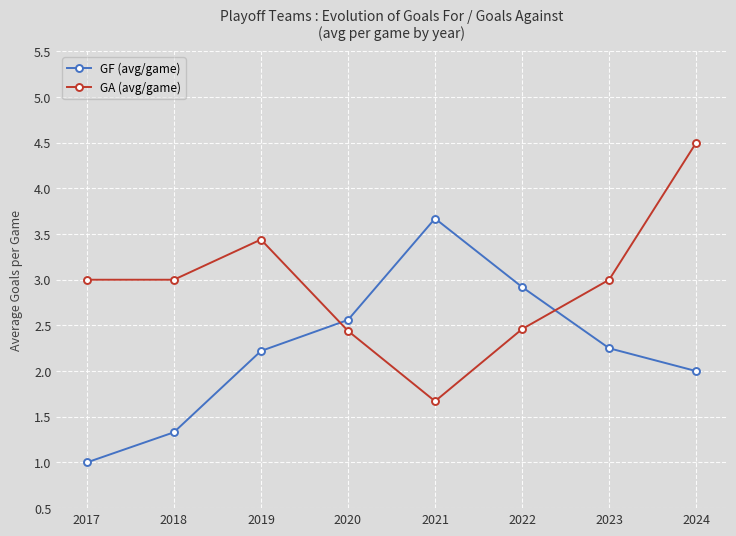

Where is GF (avg/game) nearest to the value 2?

2024